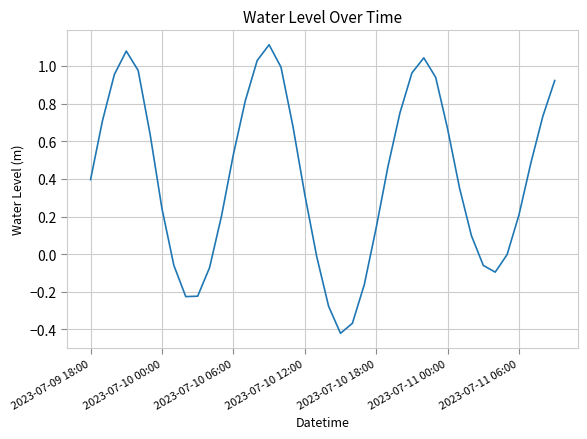

What is the difference between the maximum and minimum values?

1.5